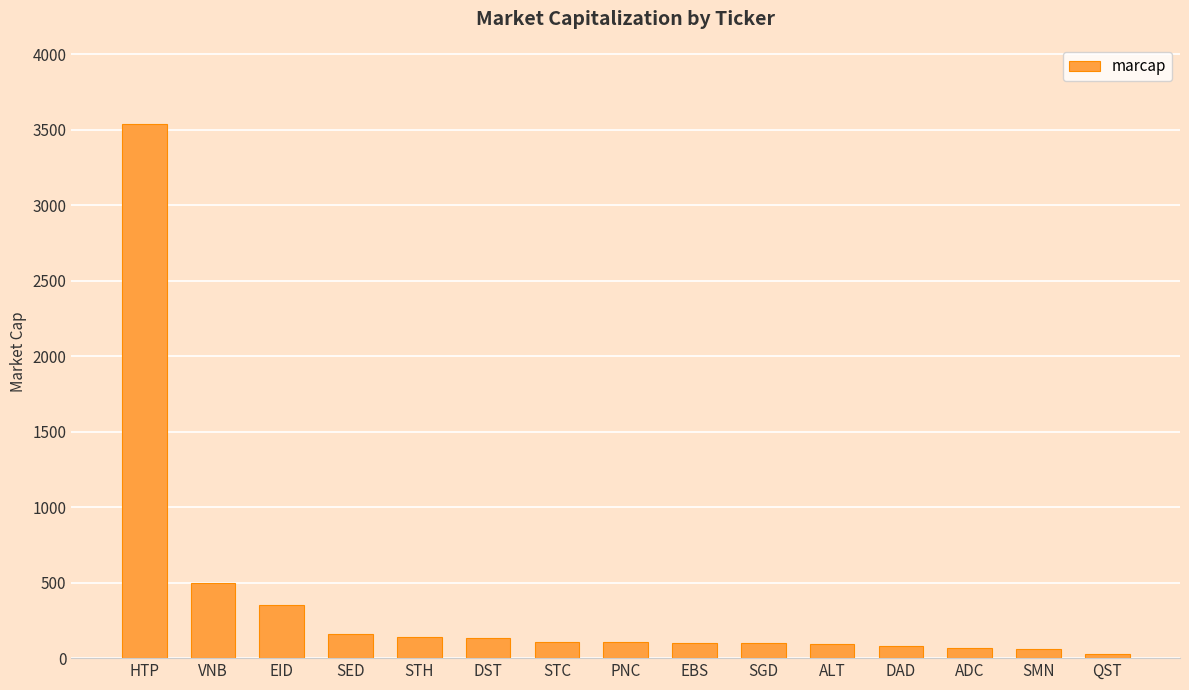

Which label corresponds to the largest value in the chart?

HTP